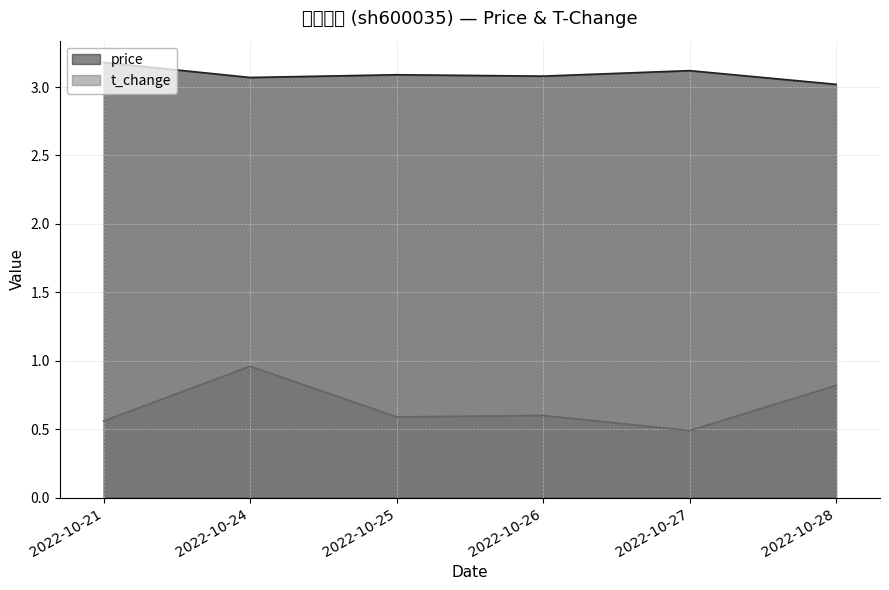

How many lines are shown in the chart?

2